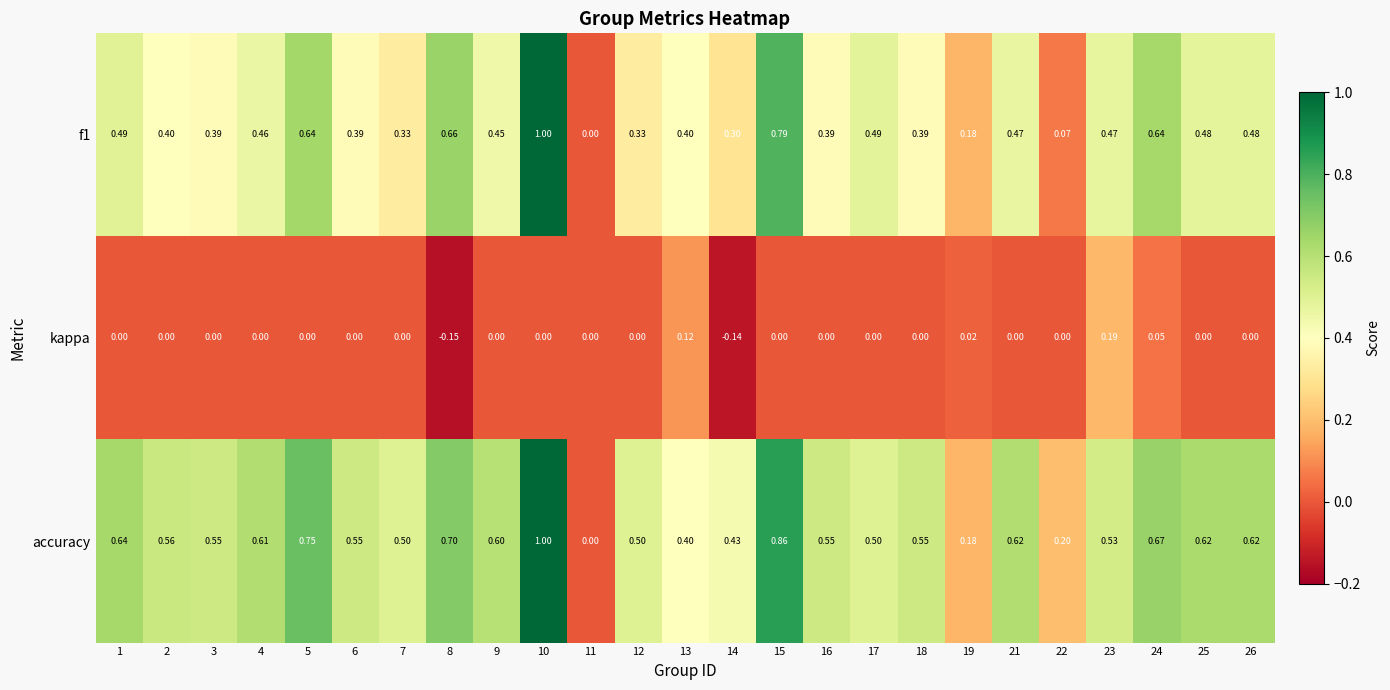

Is the value of f1 at 16 greater than the value of accuracy at 1?

No